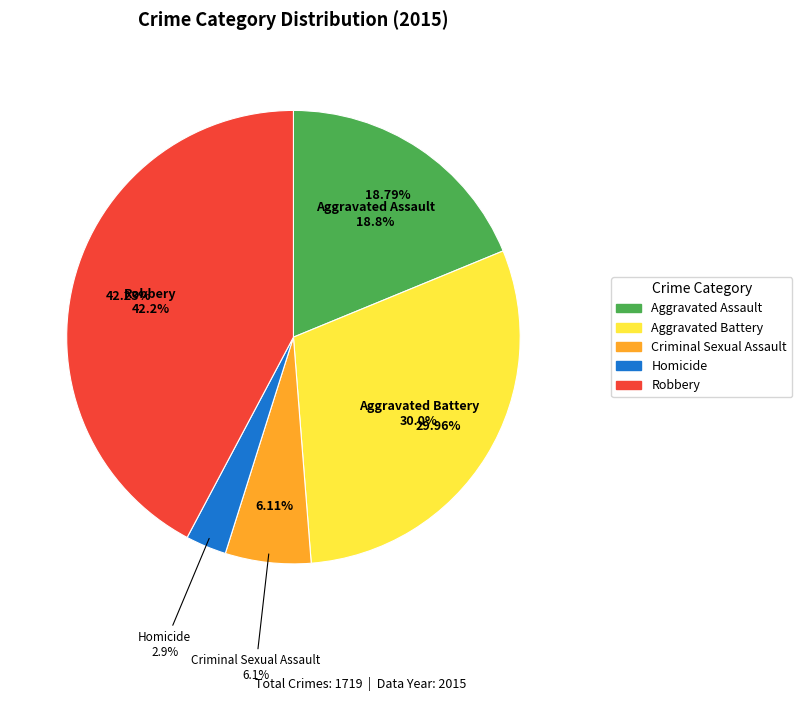

What is the ratio of the value at Robbery to the value at Homicide?

14.5